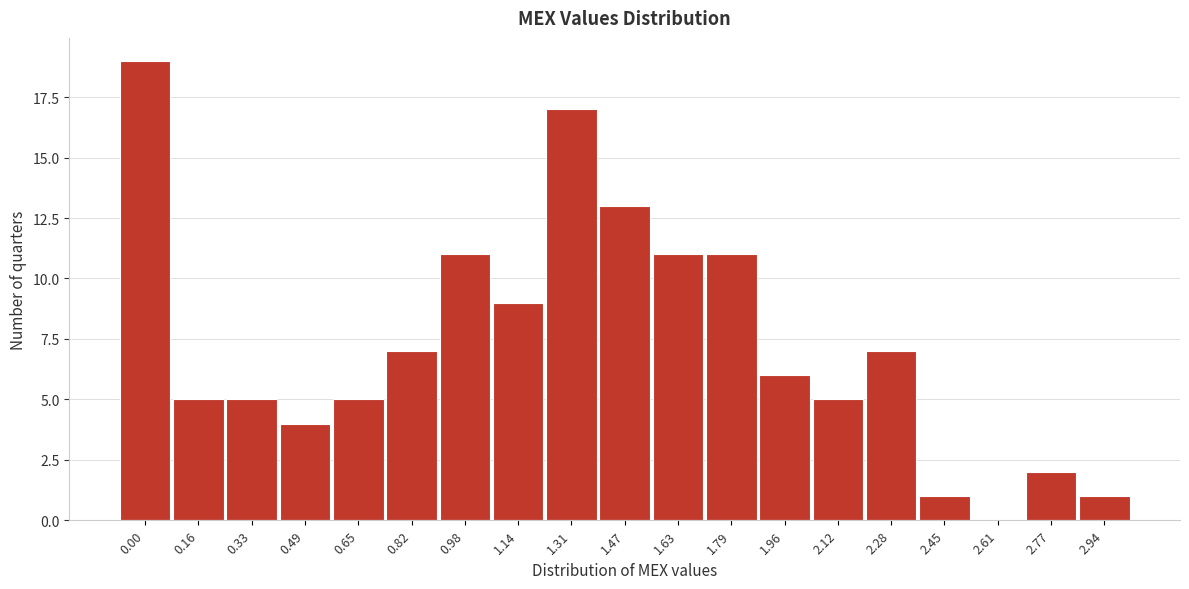

Reading left to right, extract all data points from this chart.

0.00=19	0.16=5	0.33=5	0.49=4	0.65=5	0.82=7	0.98=11	1.14=9	1.31=17	1.47=13	1.63=11	1.79=11	1.96=6	2.12=5	2.28=7	2.45=1	2.61=0	2.77=2	2.94=1